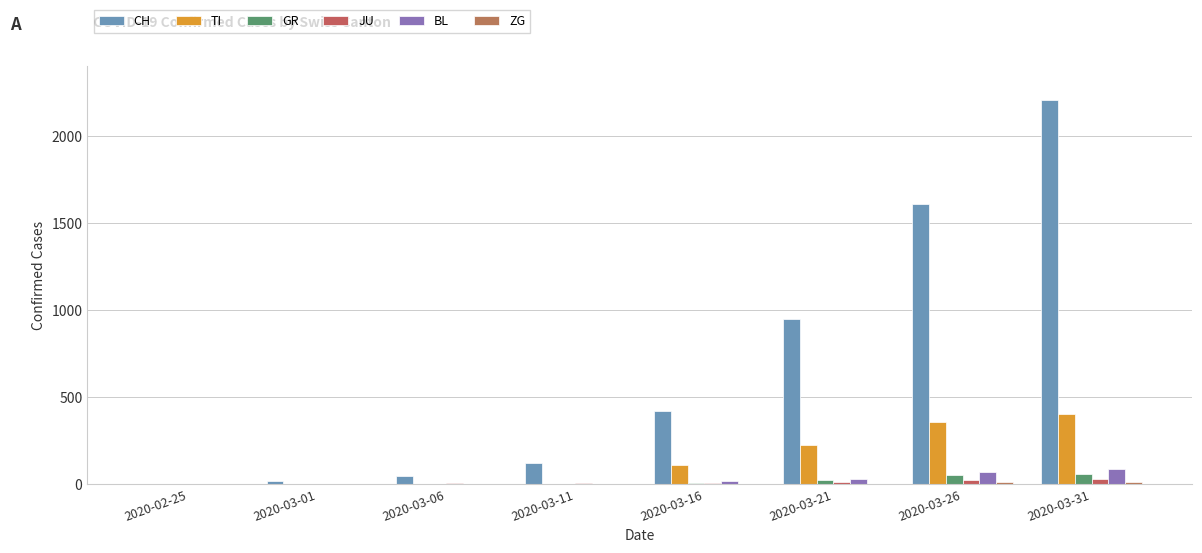

Are the bars horizontal?

No